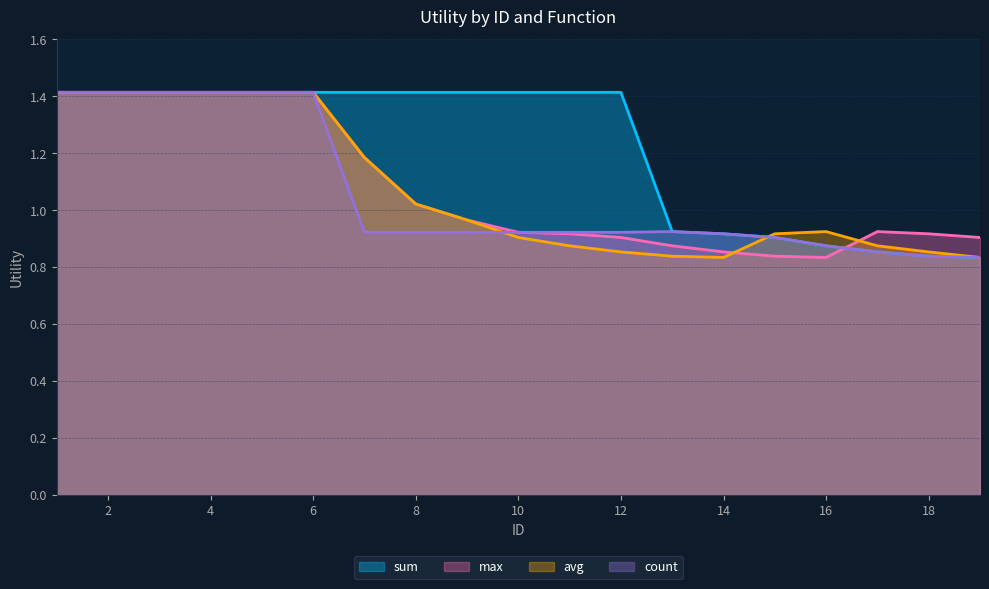

Reading left to right, extract all data points from this chart.

sum: 1.4	1.4	1.4	1.4	1.4	1.4	1.4	1.4	1.4	1.4	1.4	1.4	0.9	0.9	0.9	0.9	0.9	0.8	0.8
avg: 1.4	1.4	1.4	1.4	1.4	1.4	1.2	1.0	1.0	0.9	0.9	0.9	0.8	0.8	0.9	0.9	0.9	0.9	0.8
max: 1.4	1.4	1.4	1.4	1.4	1.4	1.2	1.0	1.0	0.9	0.9	0.9	0.9	0.9	0.8	0.8	0.9	0.9	0.9
count: 1.4	1.4	1.4	1.4	1.4	1.4	0.9	0.9	0.9	0.9	0.9	0.9	0.9	0.9	0.9	0.9	0.9	0.8	0.8